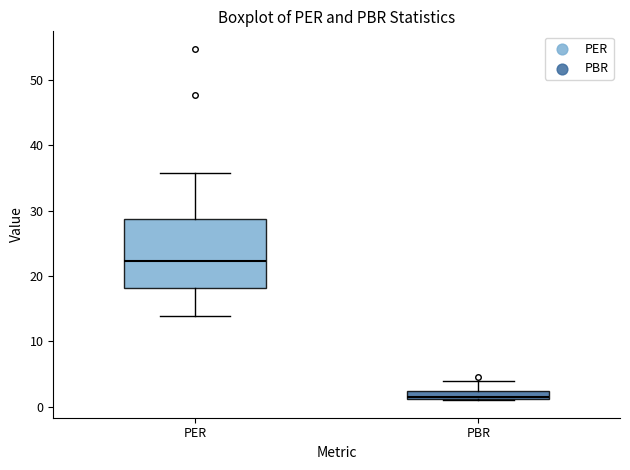

Which box has the lowest median line?

PBR